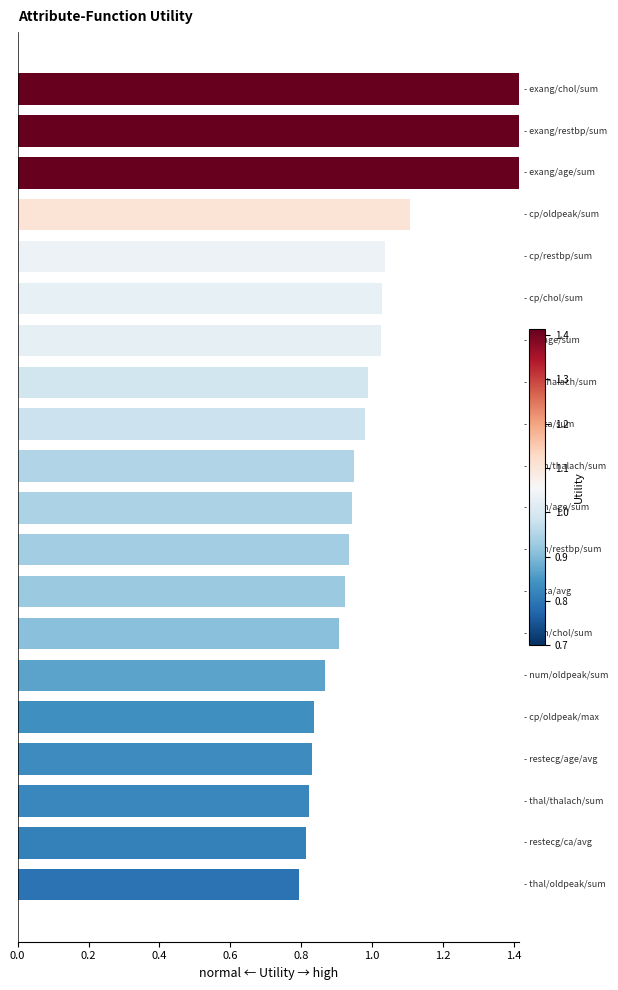

How many bars are there in total?

20